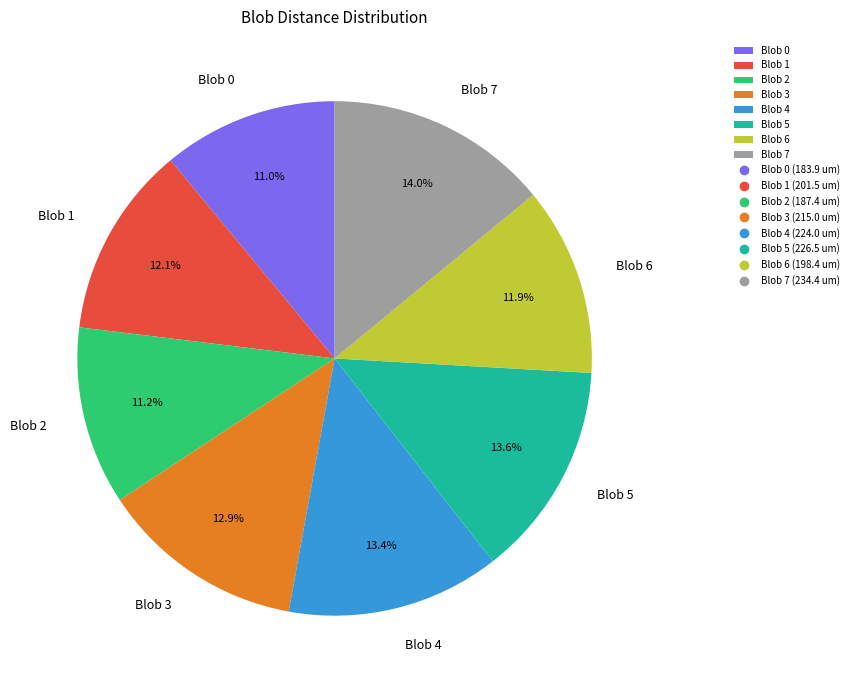

Is there a majority slice in this chart?

No